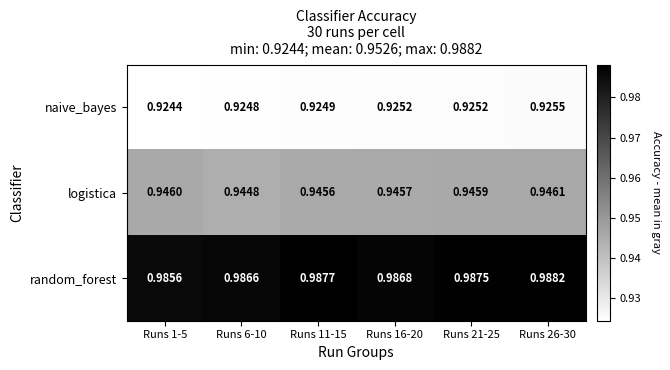

List the series in order of their overall mean, highest first.

random_forest, logistica, naive_bayes